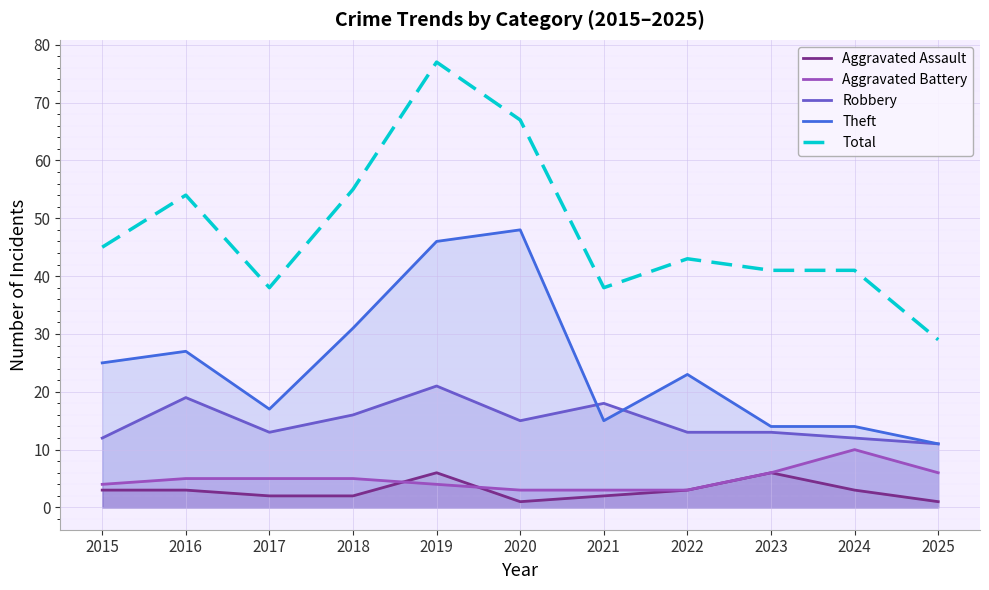

Where is the first local maximum for Theft?

2016